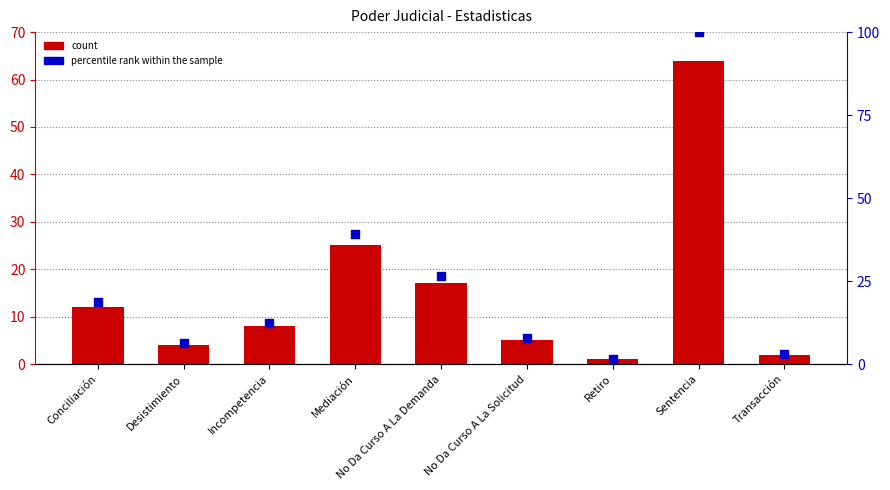

Which series has the widest spread of Y values?

percentile rank within the sample